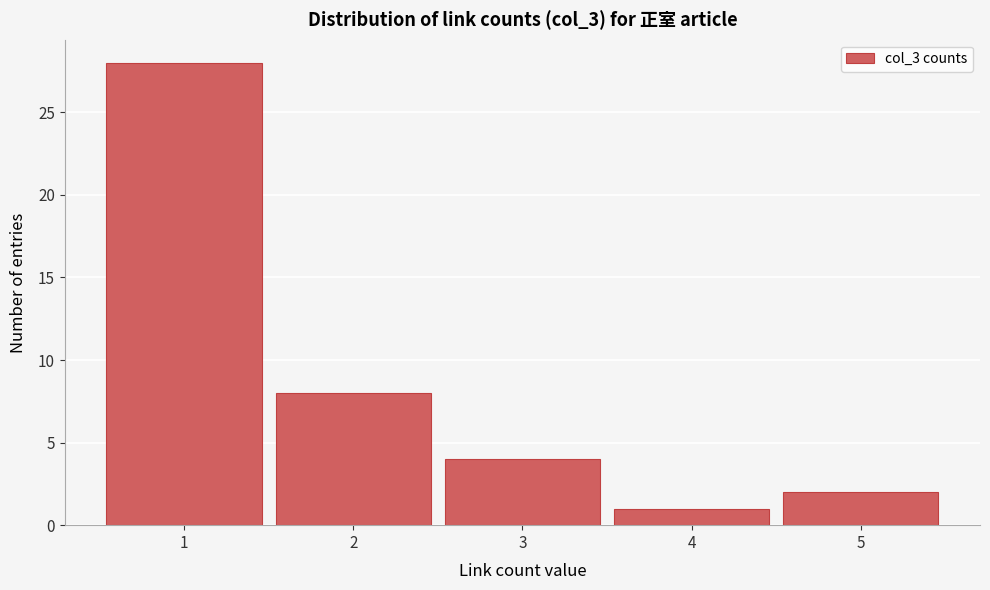

What is the height of the bar covering 3.5 to 4.5 on the x-axis? The values are not printed on the chart, so give them approximately, as read against the axis.

1